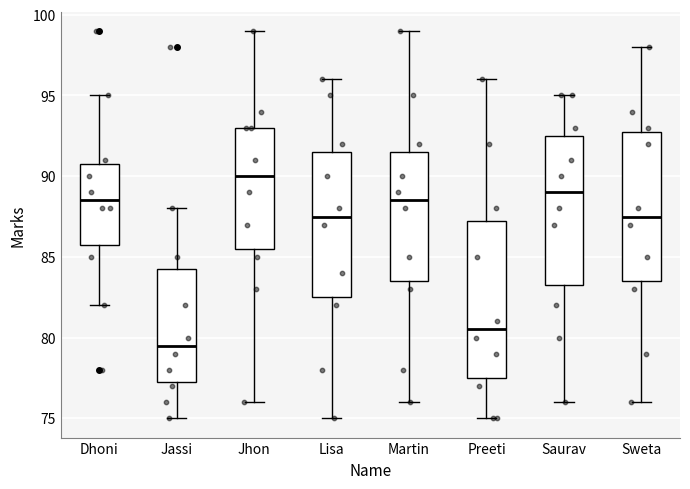

Where does the median line of the box for Preeti sit on the y-axis? The values are not printed on the chart, so give them approximately, as read against the axis.

80.5